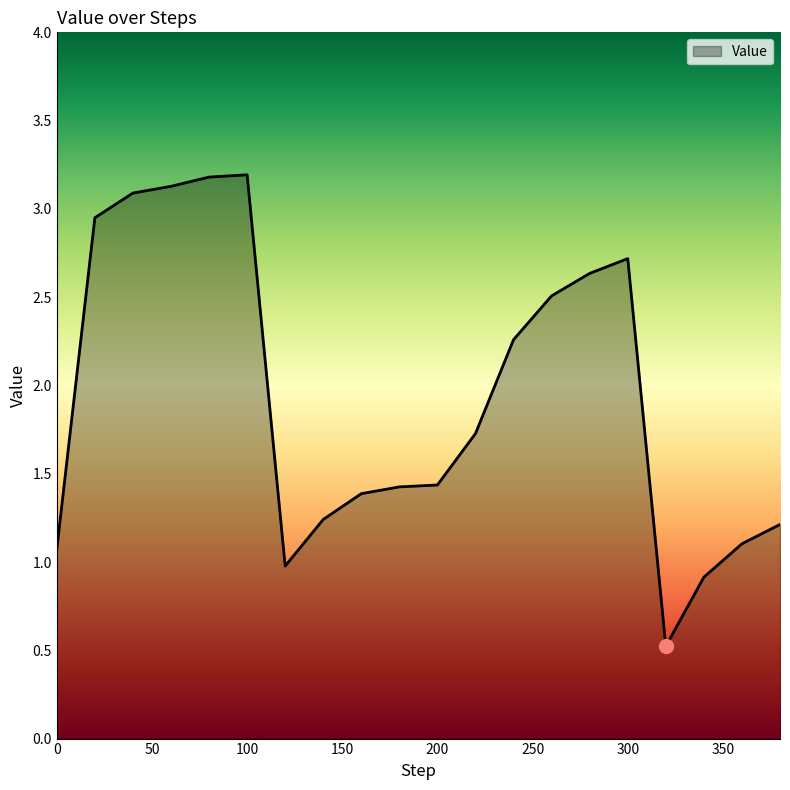

What is the sum of all values?

38.7